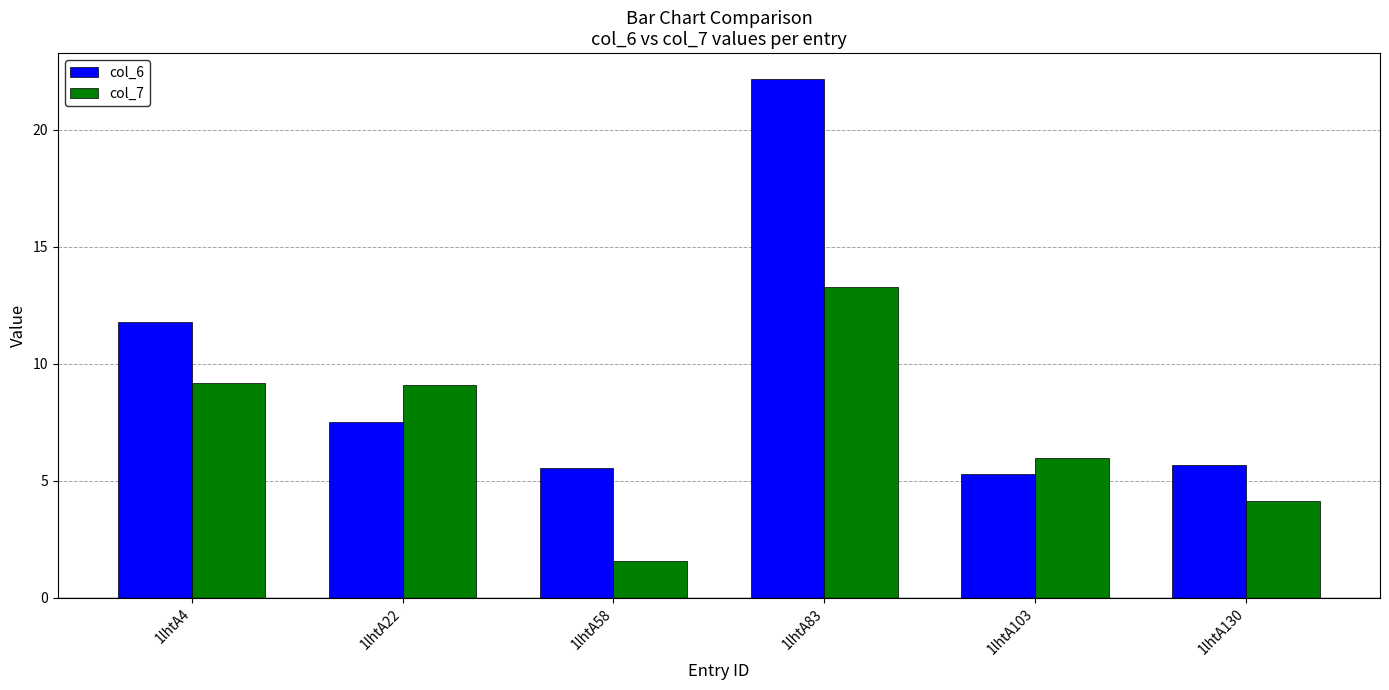

How many data points in col_6 are less than 7?

3